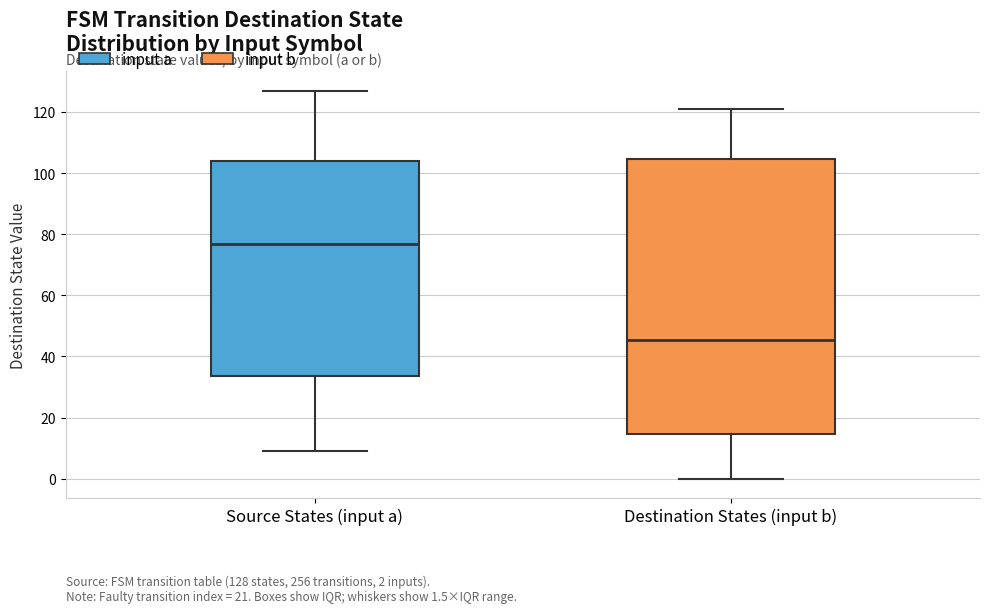

Which box's median line is the lowest?

Destination States (input b)